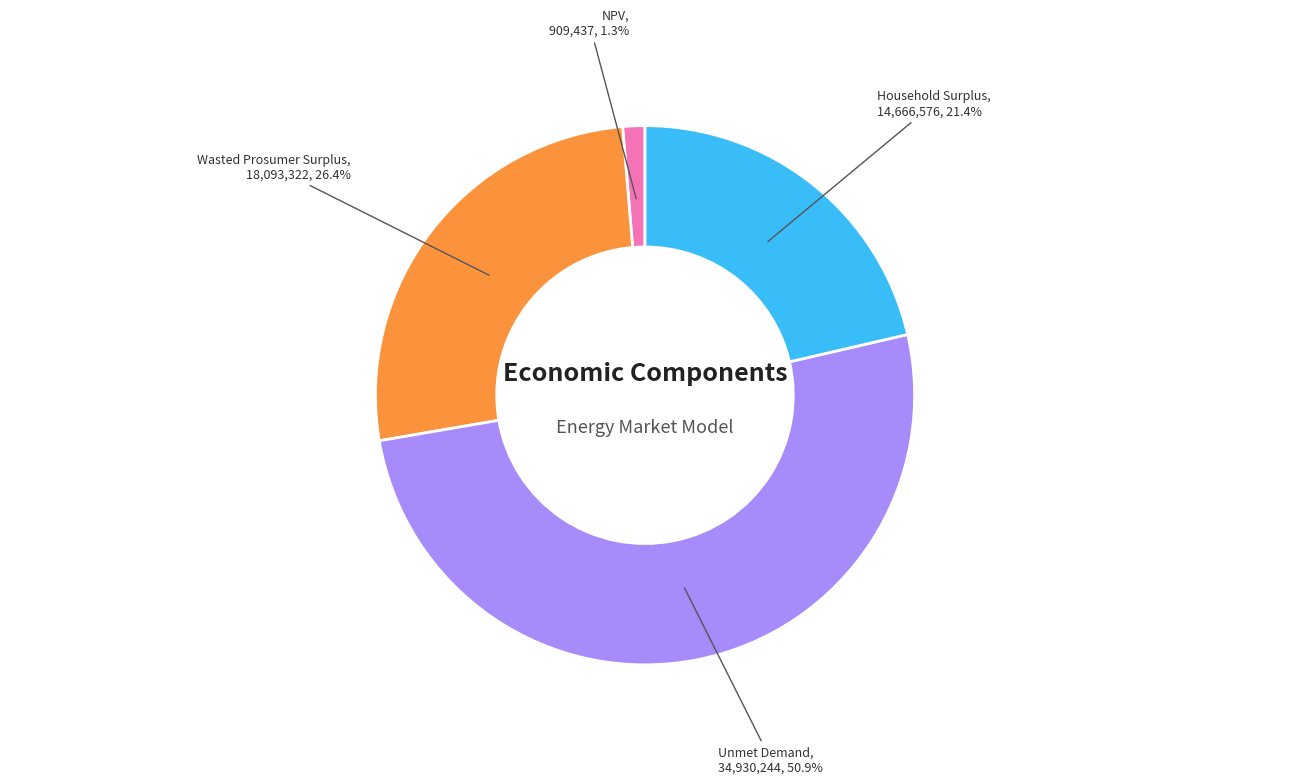

How many slices are in this pie chart?

4